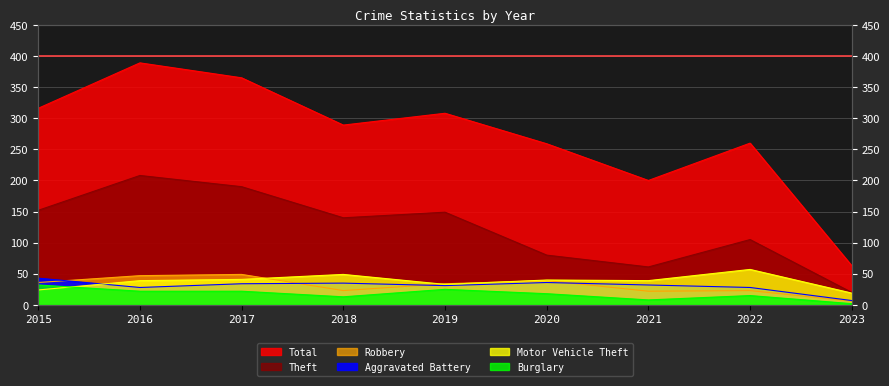

What is the sum of the Burglary values at 2017 and 2020?

40